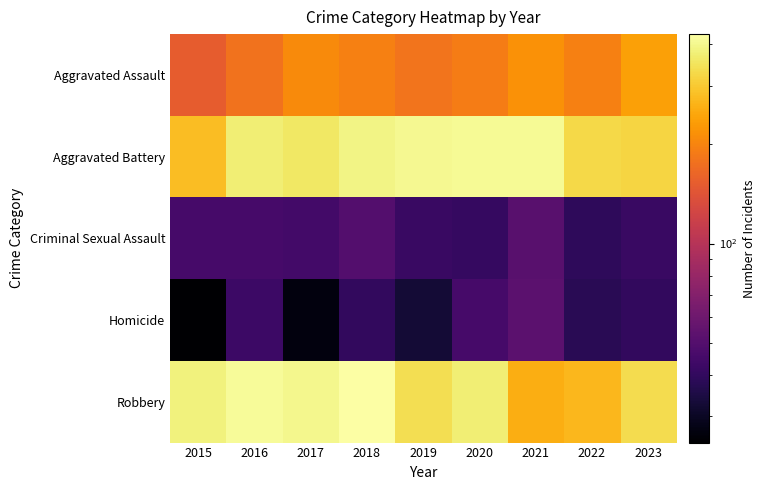

Reading left to right, what are all the values shown in this chart?

Aggravated Assault: 2015=152	2016=178	2017=207	2018=195	2019=180	2020=191	2021=217	2022=194	2023=237
Aggravated Battery: 2015=279	2016=374	2017=359	2018=391	2019=406	2020=408	2021=410	2022=326	2023=321
Criminal Sexual Assault: 2015=46	2016=46	2017=45	2018=50	2019=42	2020=41	2021=52	2022=39	2023=42
Homicide: 2015=25	2016=43	2017=27	2018=40	2019=33	2020=46	2021=53	2022=38	2023=40
Robbery: 2015=383	2016=415	2017=398	2018=430	2019=339	2020=375	2021=257	2022=270	2023=335